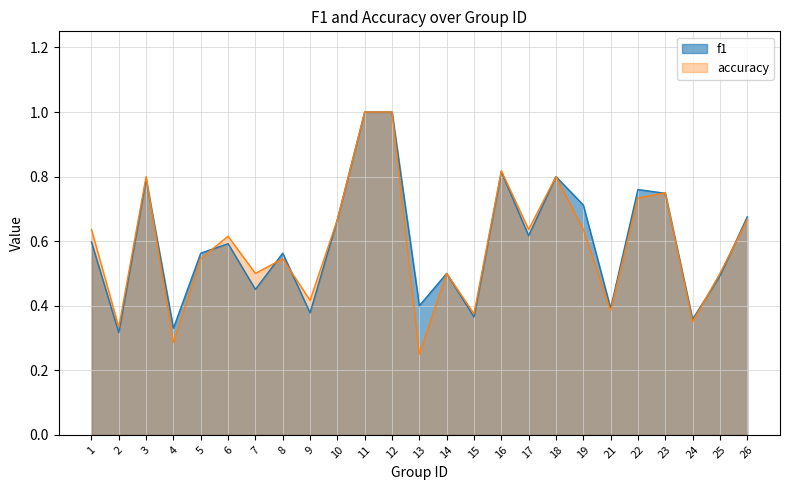

What is the average value of the accuracy series?

0.6